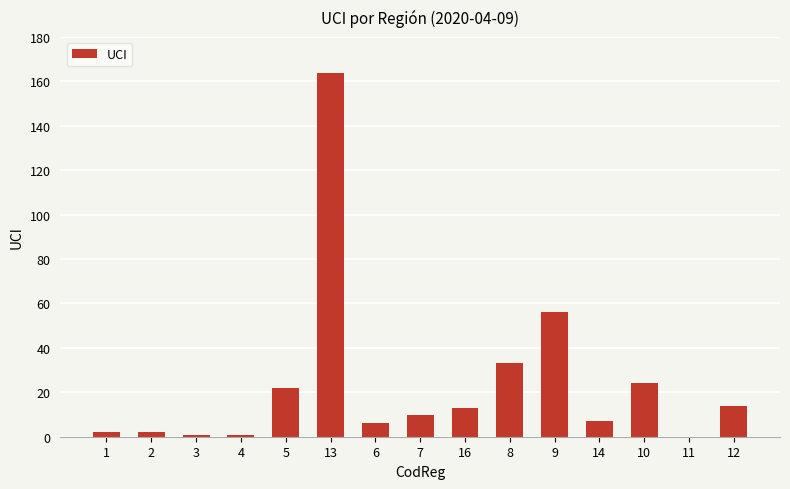

The chart shows a value of 13 at 8. True or false?

False